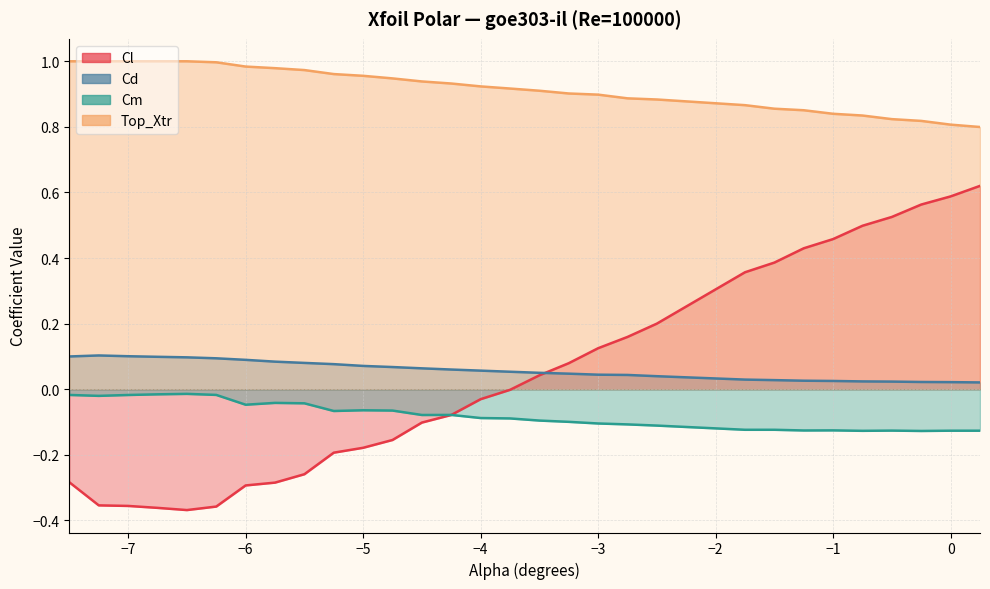

Where do Cl and Cd first cross each other?

-3.5 and -3.25